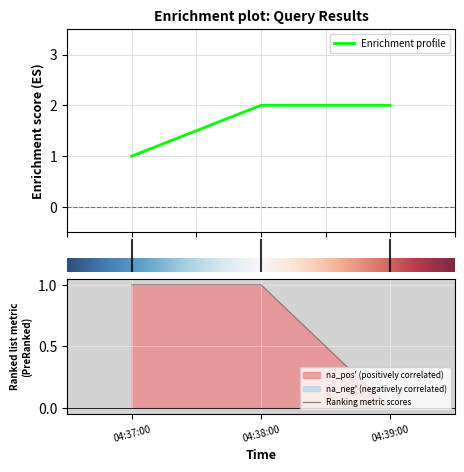

What is the value of the 3rd point from the left?

2